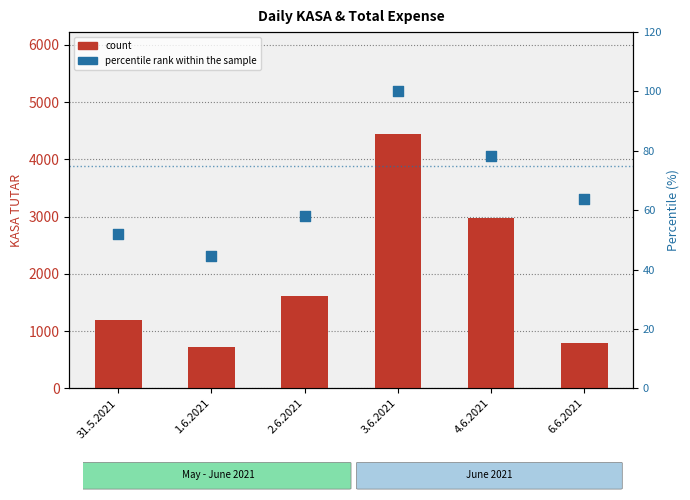

At how many categories does at least one series exceed 3073?

1